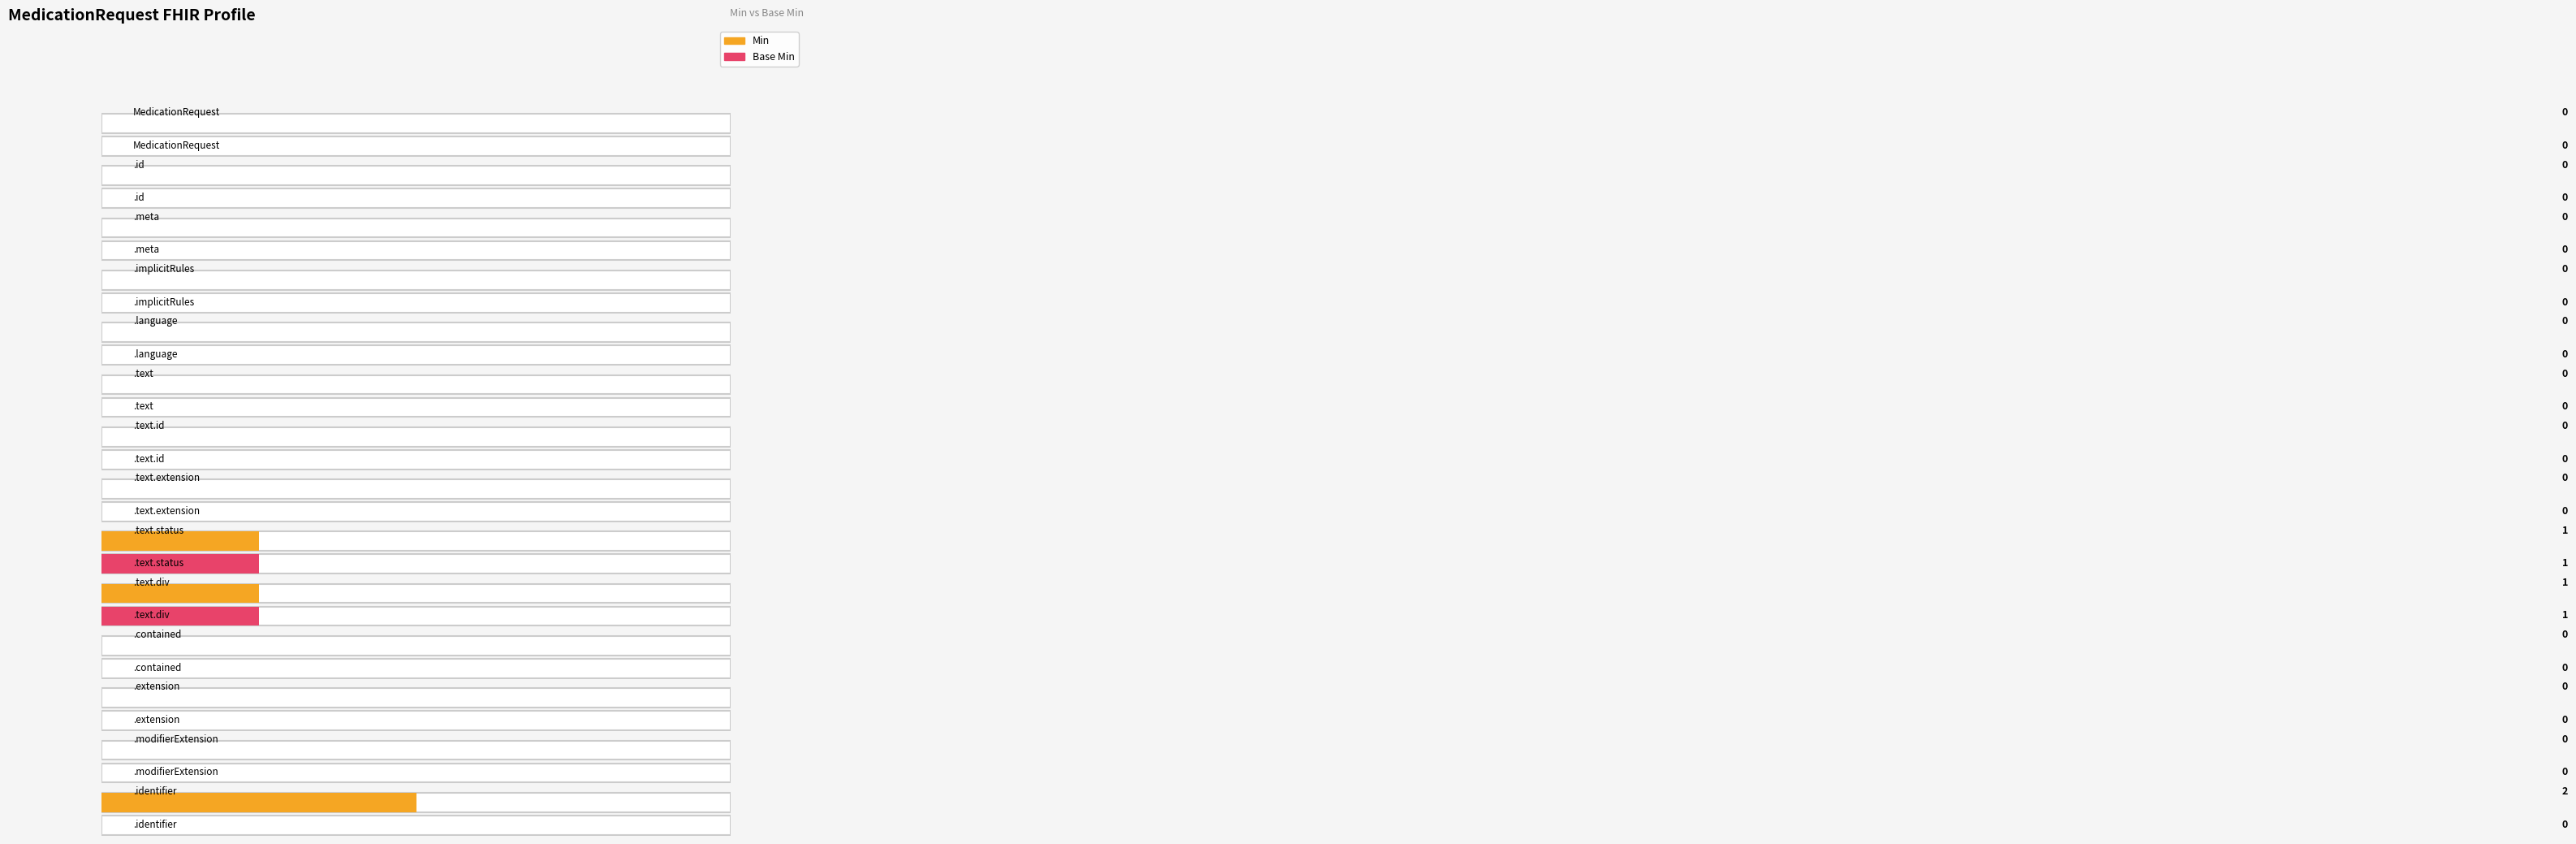

What is the sum of the base_min_values values at 8 and 9?

2